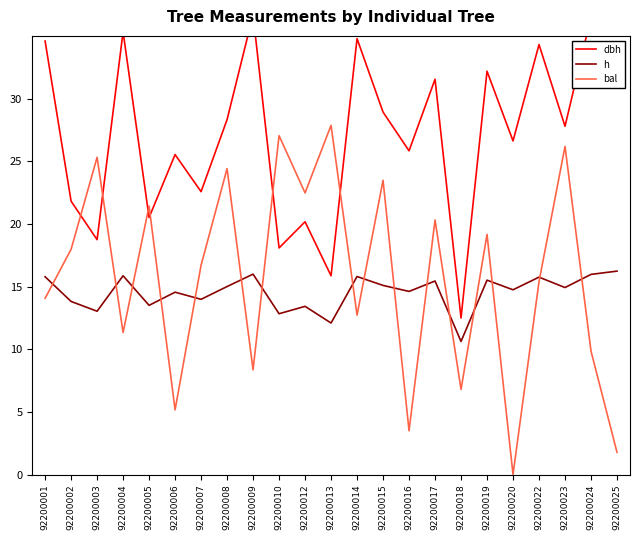

How many distinct data groups are displayed?

3